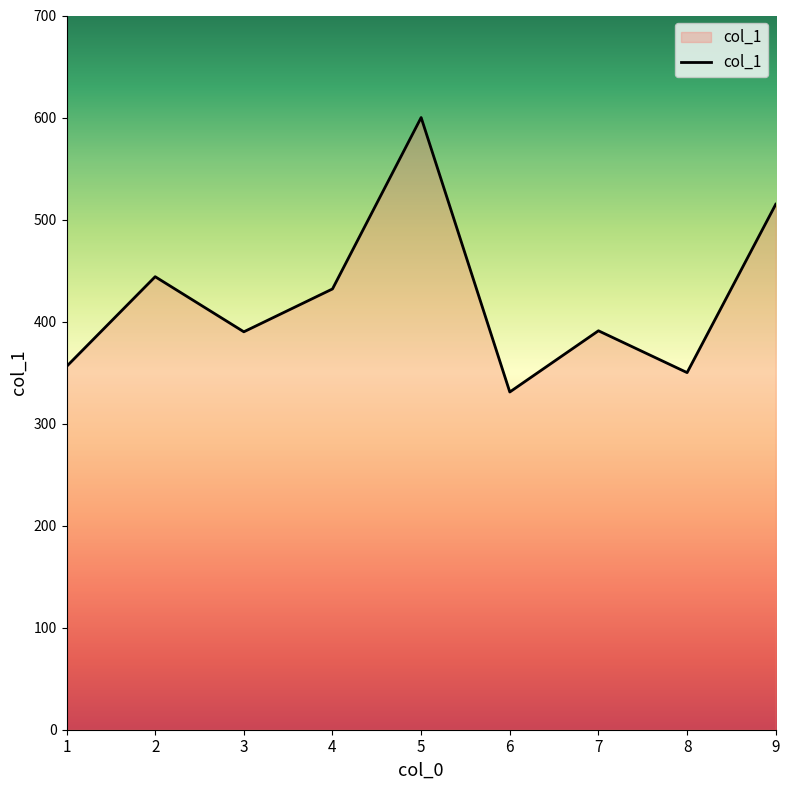

Where does the data first go above 391?

2